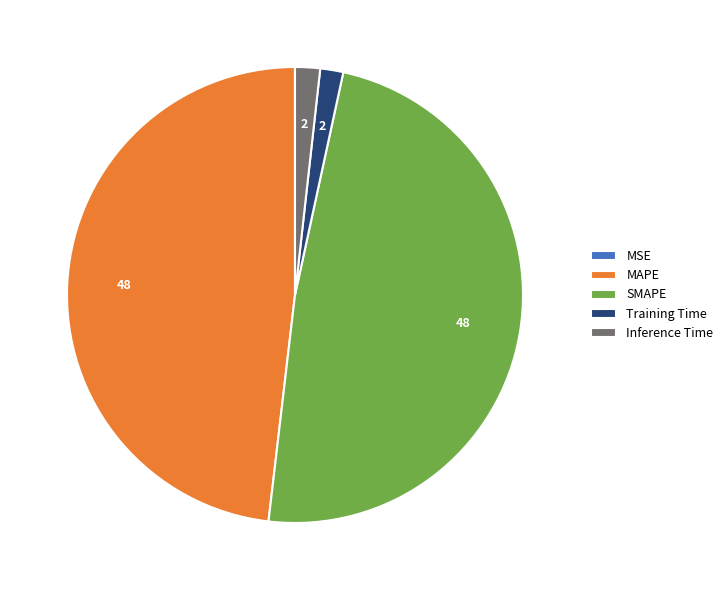

The Inference Time slice represents 12% of the pie. True or false?

False